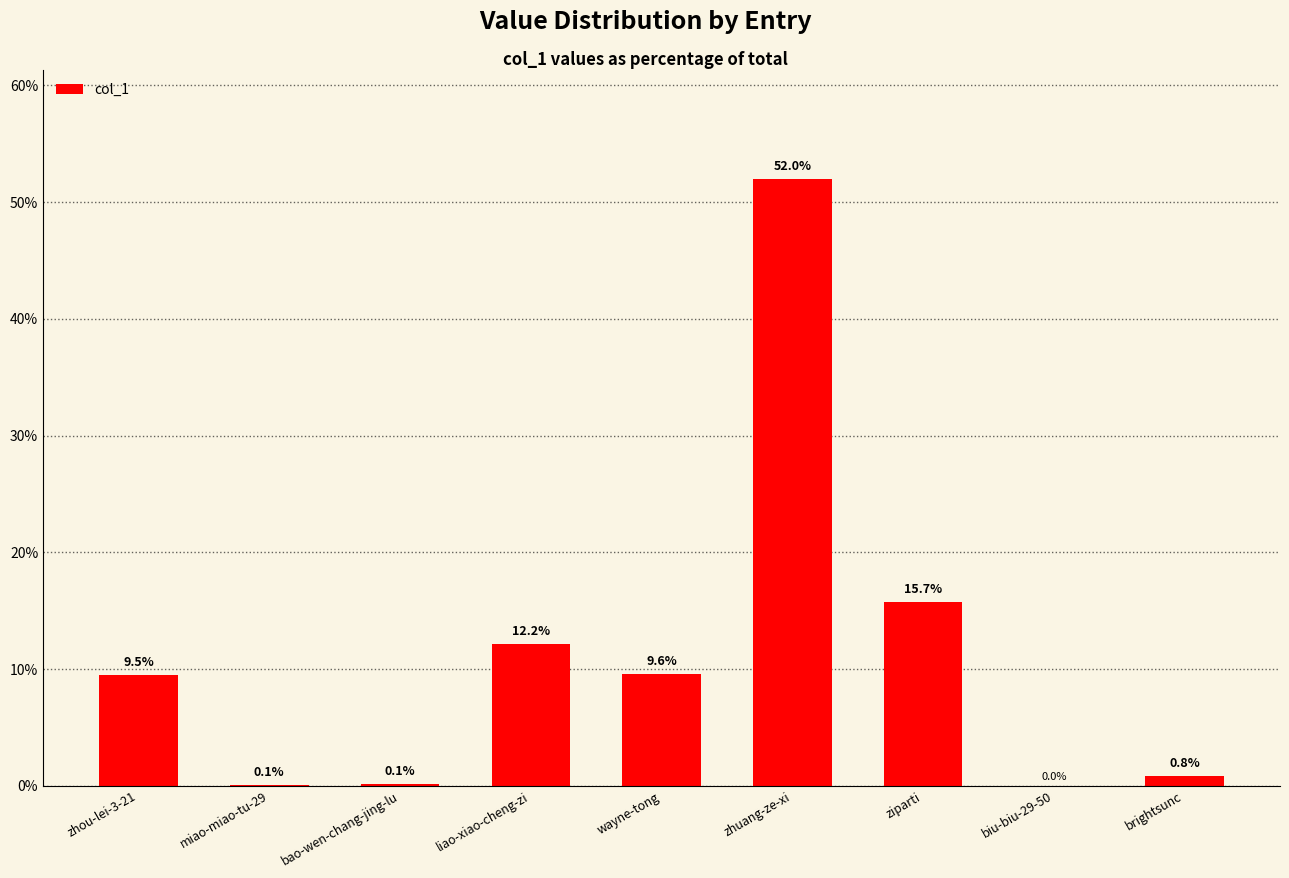

At which label does the data first exceed 9?

zhou-lei-3-21